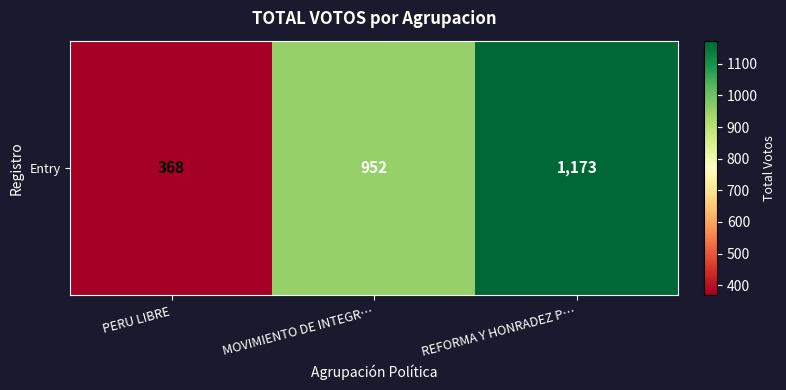

What is the minimum value shown in the chart?

368